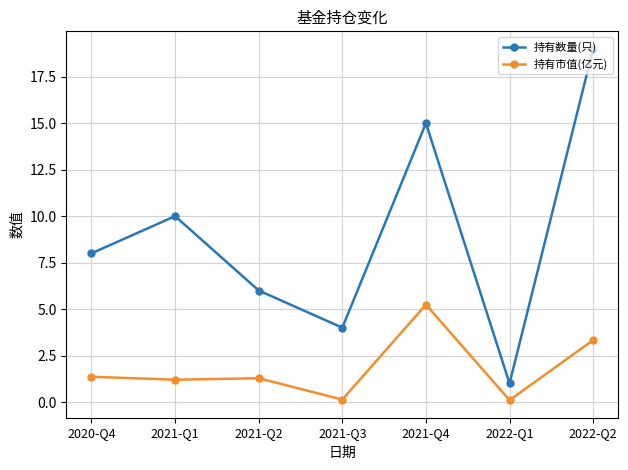

What is the greatest value displayed?

19.0